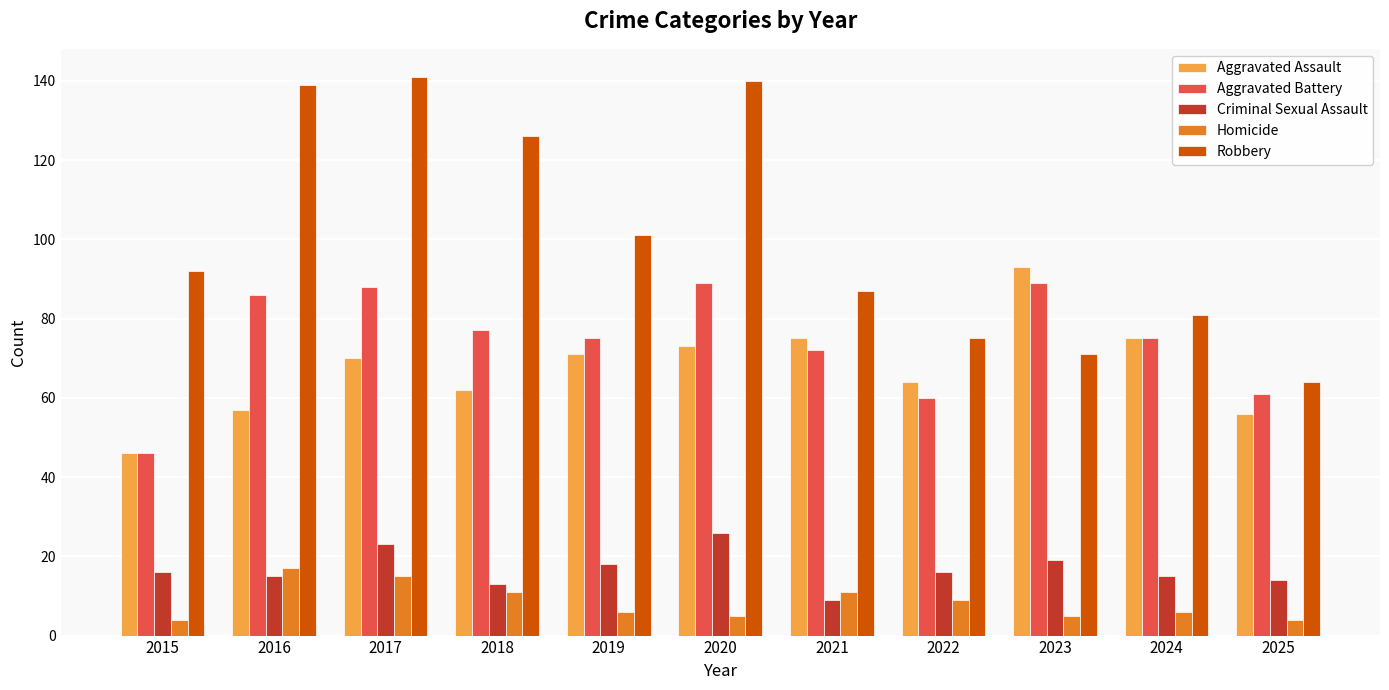

What is the difference between the maximum and minimum values in the Homicide series?

13